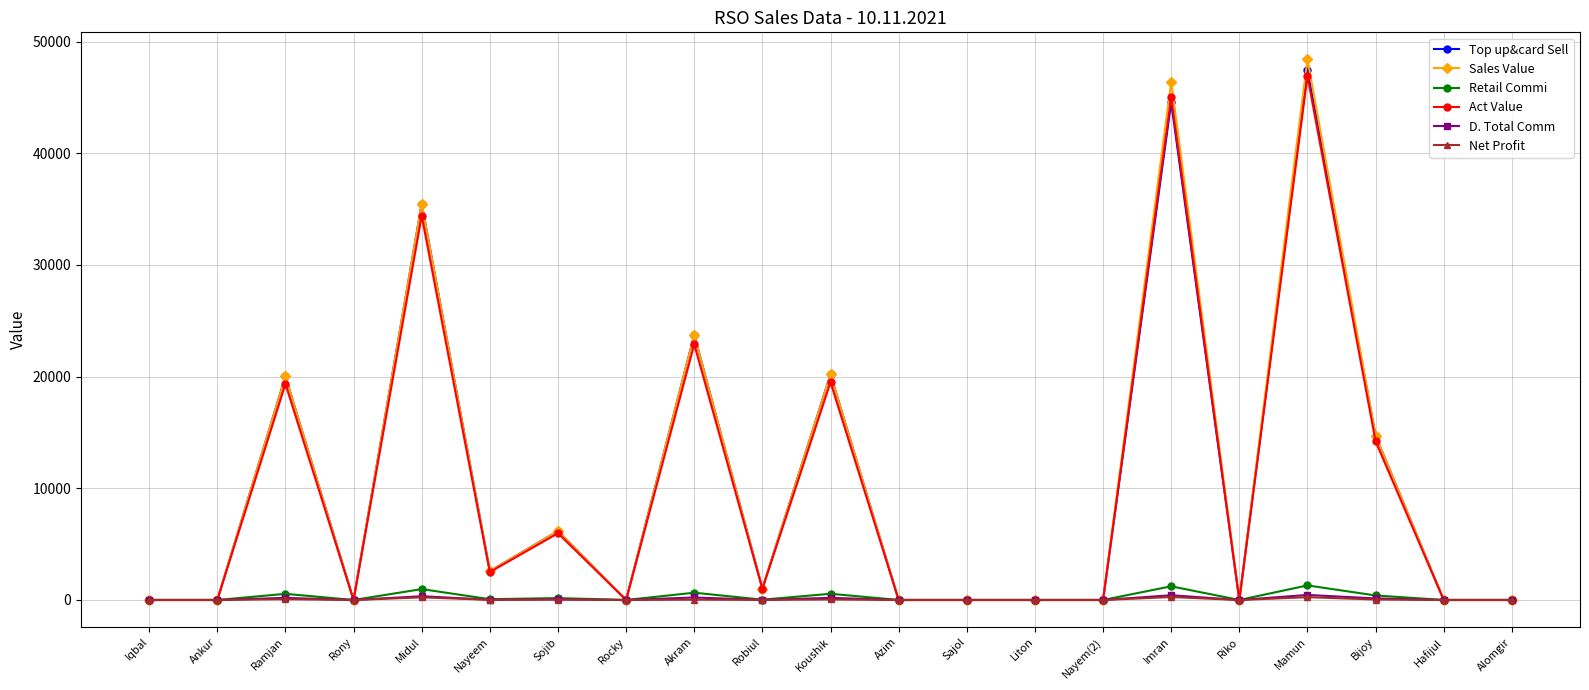

What is the maximum value for Sales Value?

48406.0